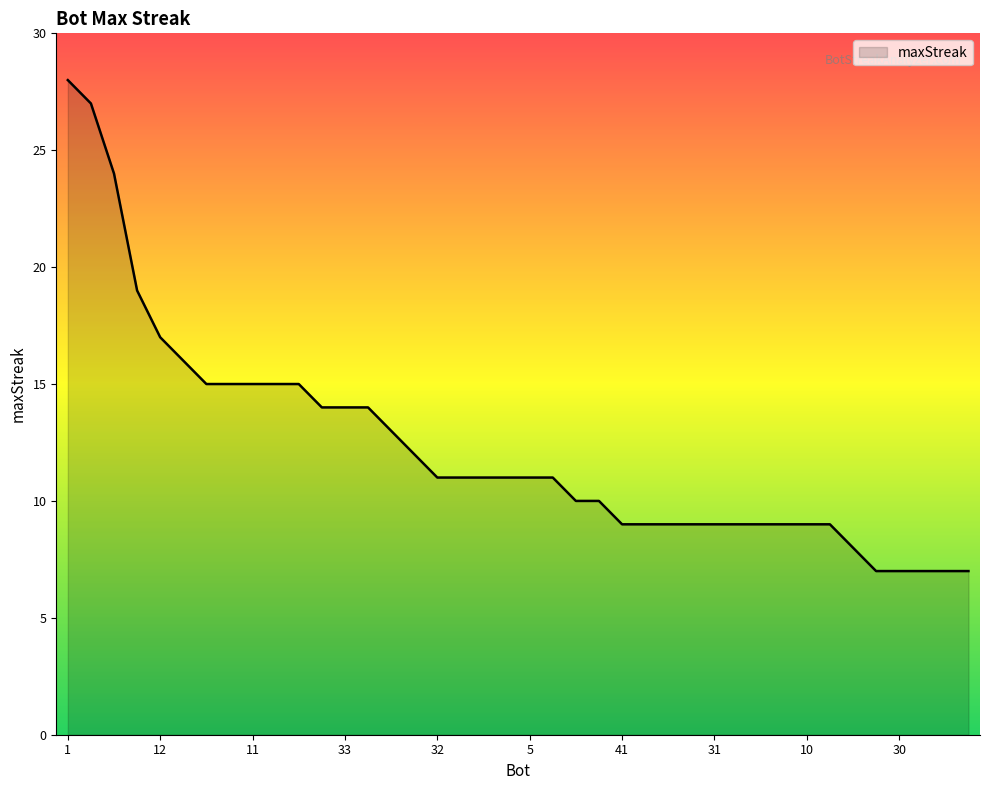

What is the minimum value shown in the chart?

7